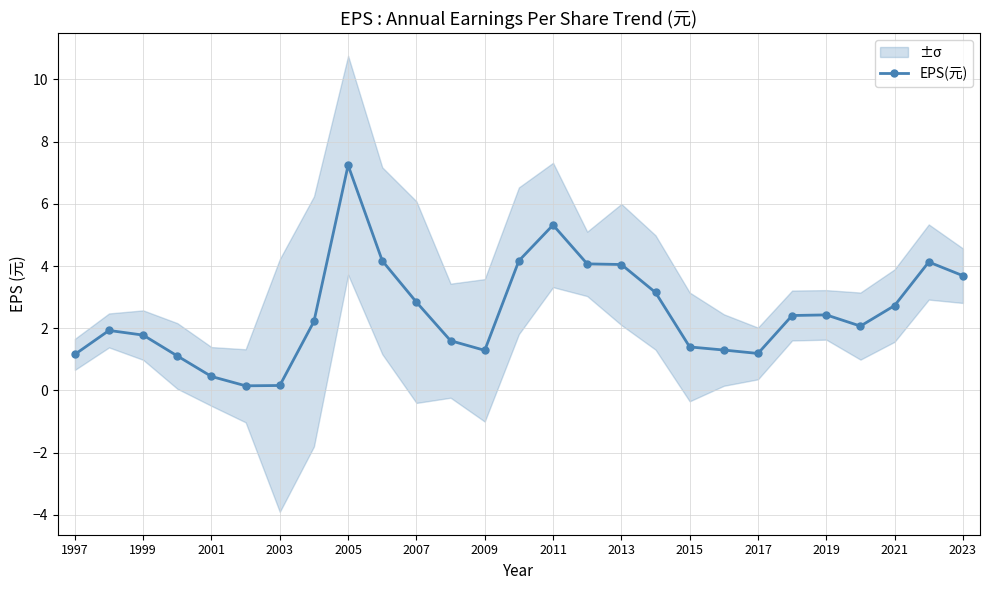

Is it true that EPS(元) equals 3.9 at 2021?

False